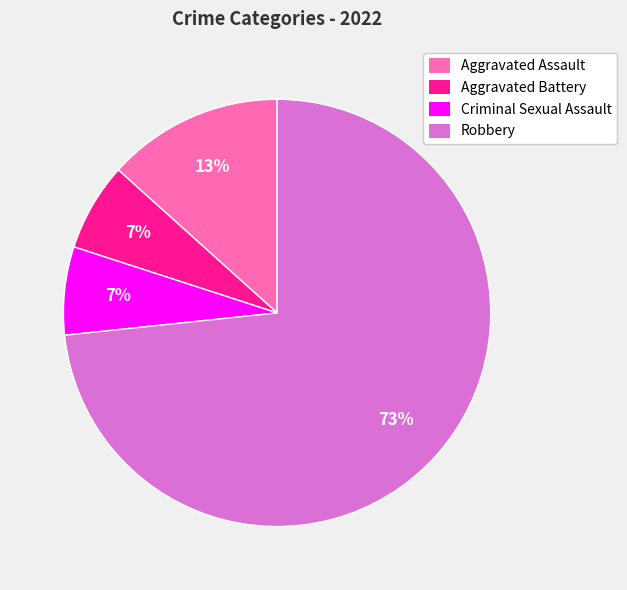

Combined, do Aggravated Assault and Robbery account for over 50%?

Yes